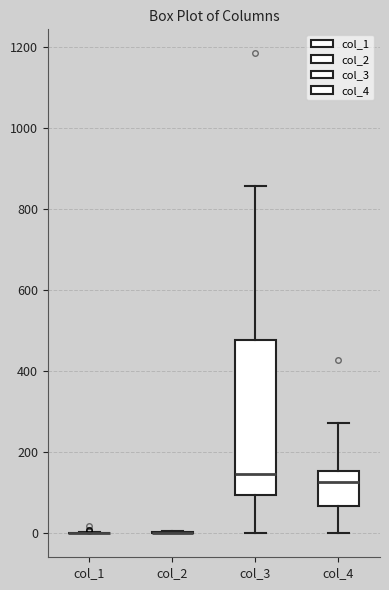

Reading left to right, transcribe this box plot: for each box, give where its median line is, the range the box spans, and where its two whiskers end, as read against the y-axis. The values are not printed on the chart, so give them approximately, as read against the axis.

col_1: box collapsed to a line at 0, whiskers 0 to 0
col_2: box collapsed to a line at 0, whiskers 0 to 0
col_3: median 140, box 100 to 480, whiskers 0 to 860
col_4: median 120, box 60 to 160, whiskers 0 to 280